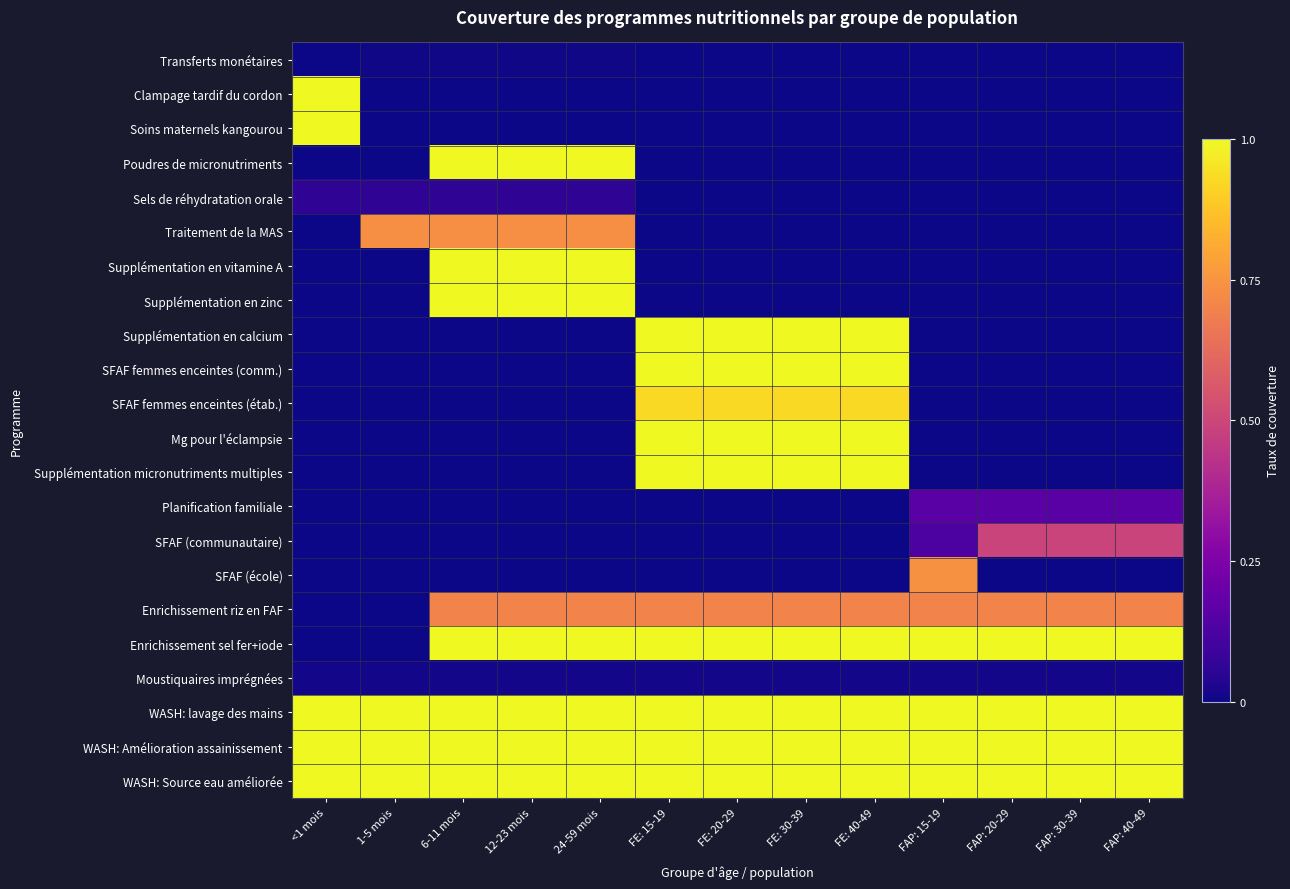

What is the maximum value shown in the chart?

1.0